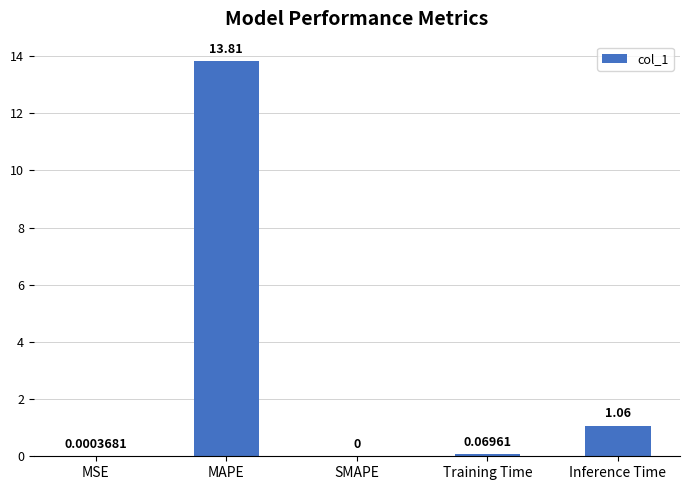

What is the sum of all values?

14.9